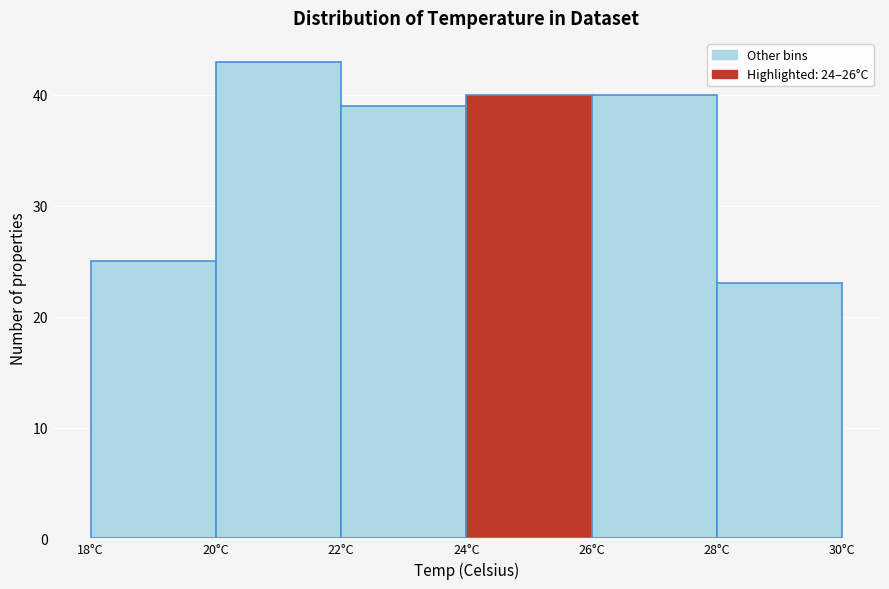

Which range on the x-axis has the tallest bar?

20 to 22